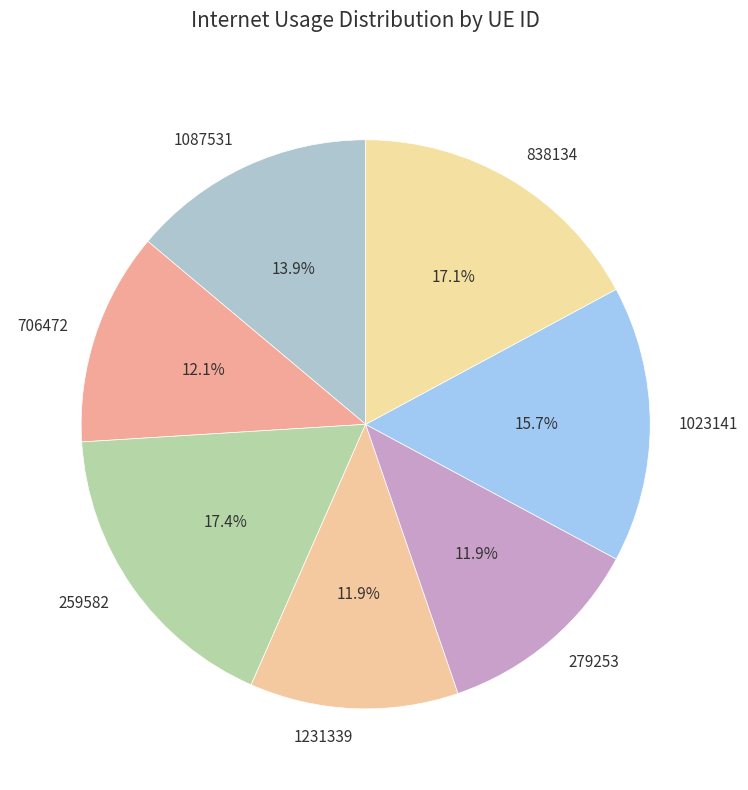

What percentage do 1231339 and 259582 together represent?

29.3%